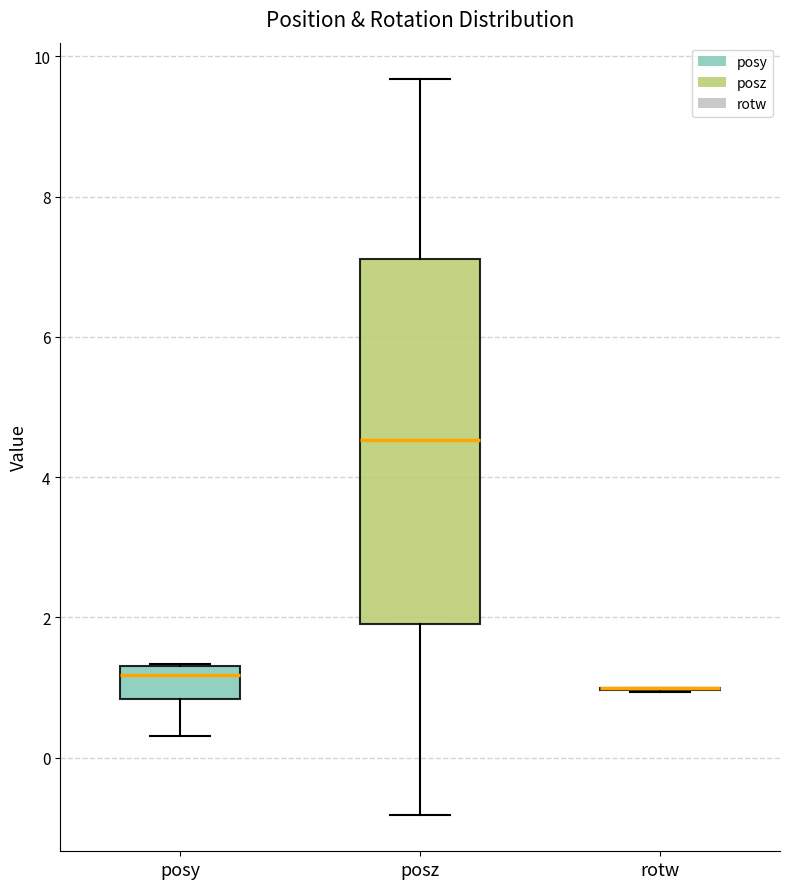

Where does the median line of the box for posy sit on the y-axis? The values are not printed on the chart, so give them approximately, as read against the axis.

1.2